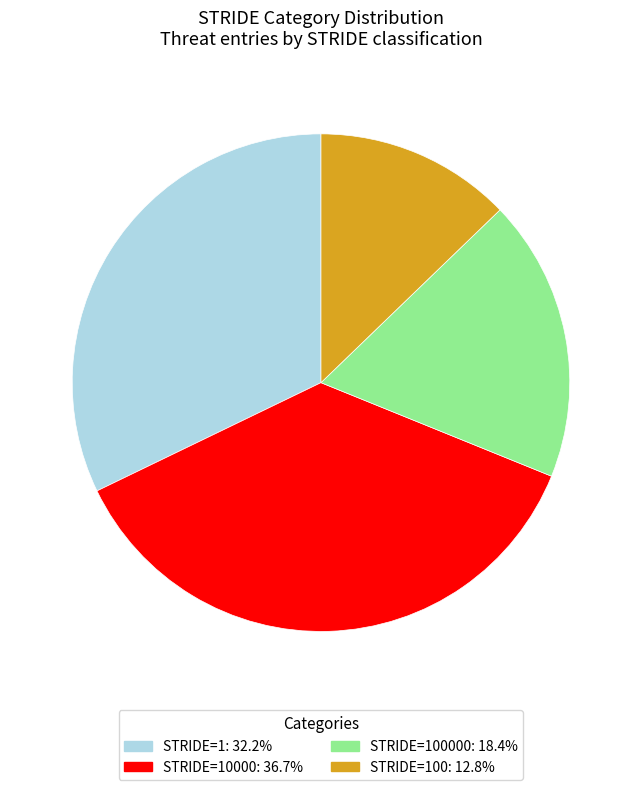

Is there any slice that represents more than half of the pie?

No